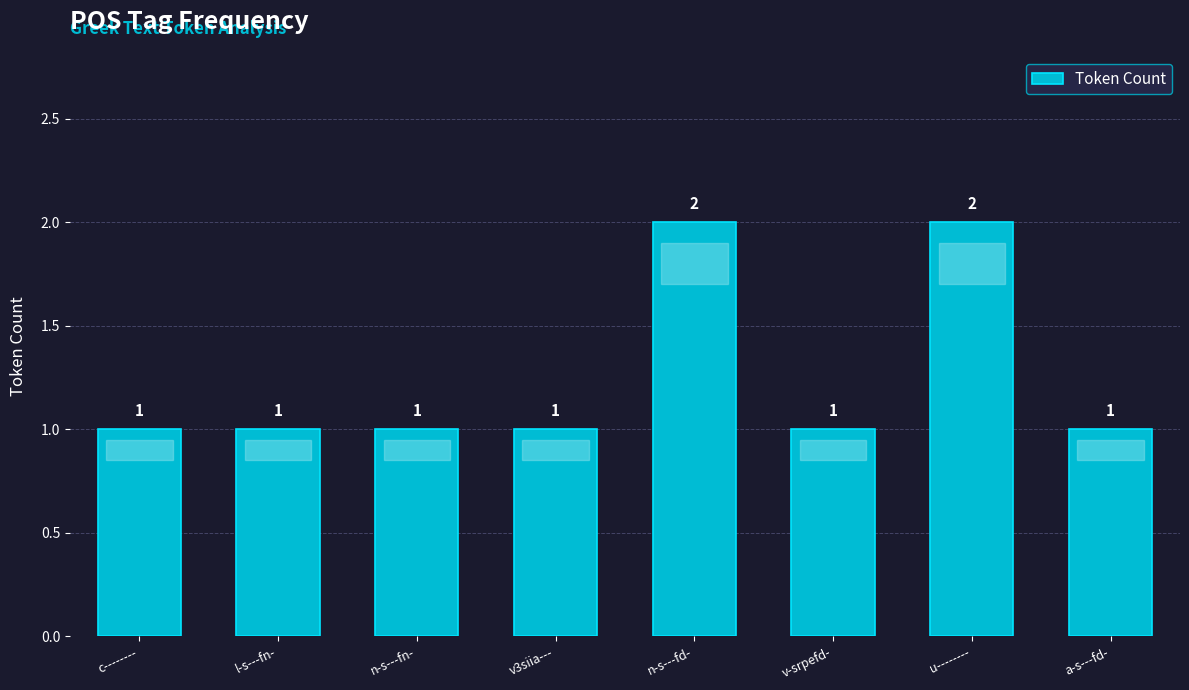

How many bars are there in total?

8